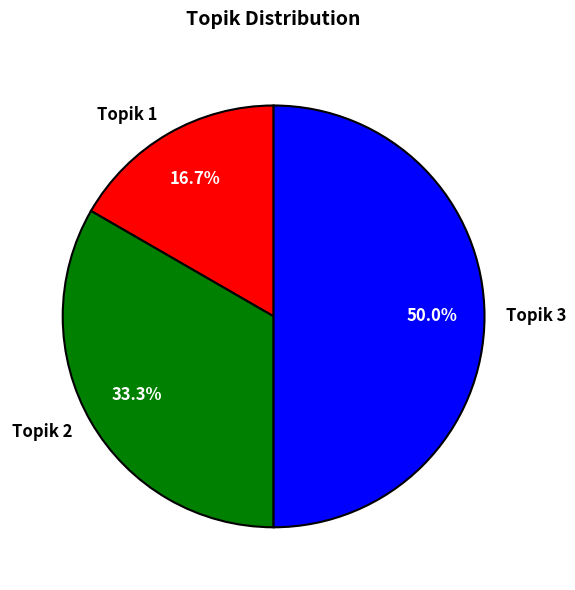

True or false: Topik 2 accounts for 33% of the total.

True